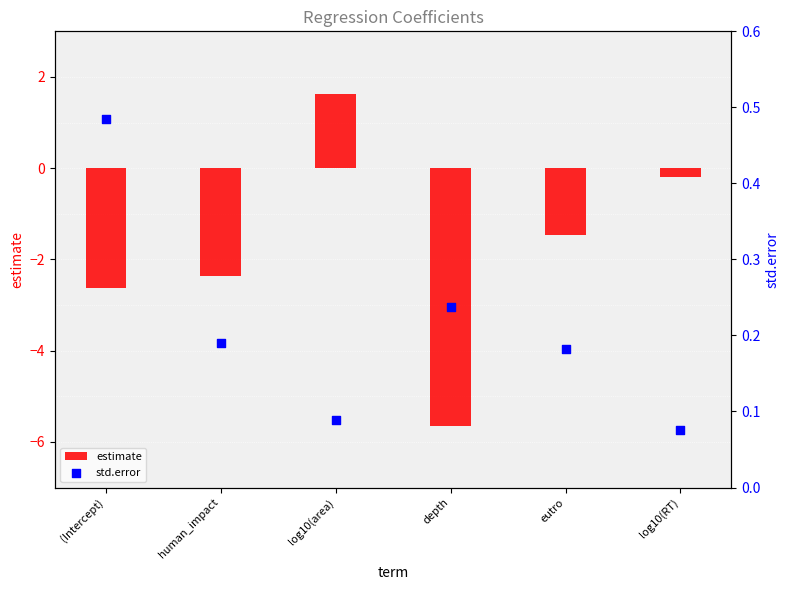

Which series has the largest total across all categories?

std.error